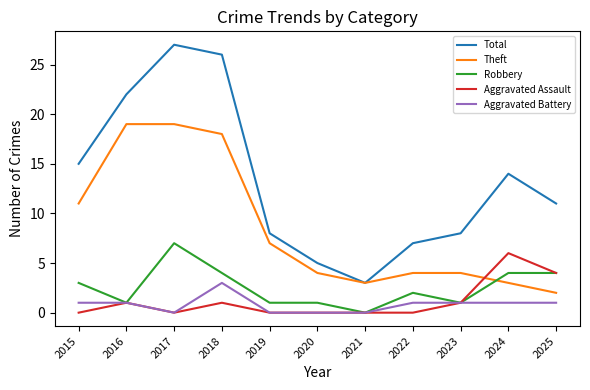

How many lines are shown in the chart?

5